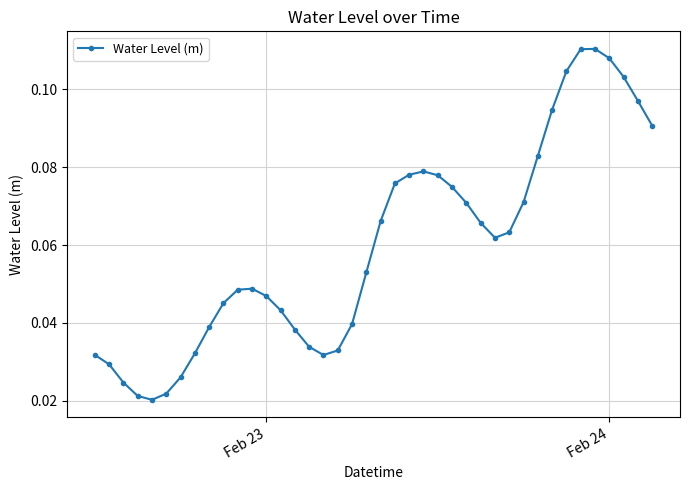

How many values are between 0 and 1?

40